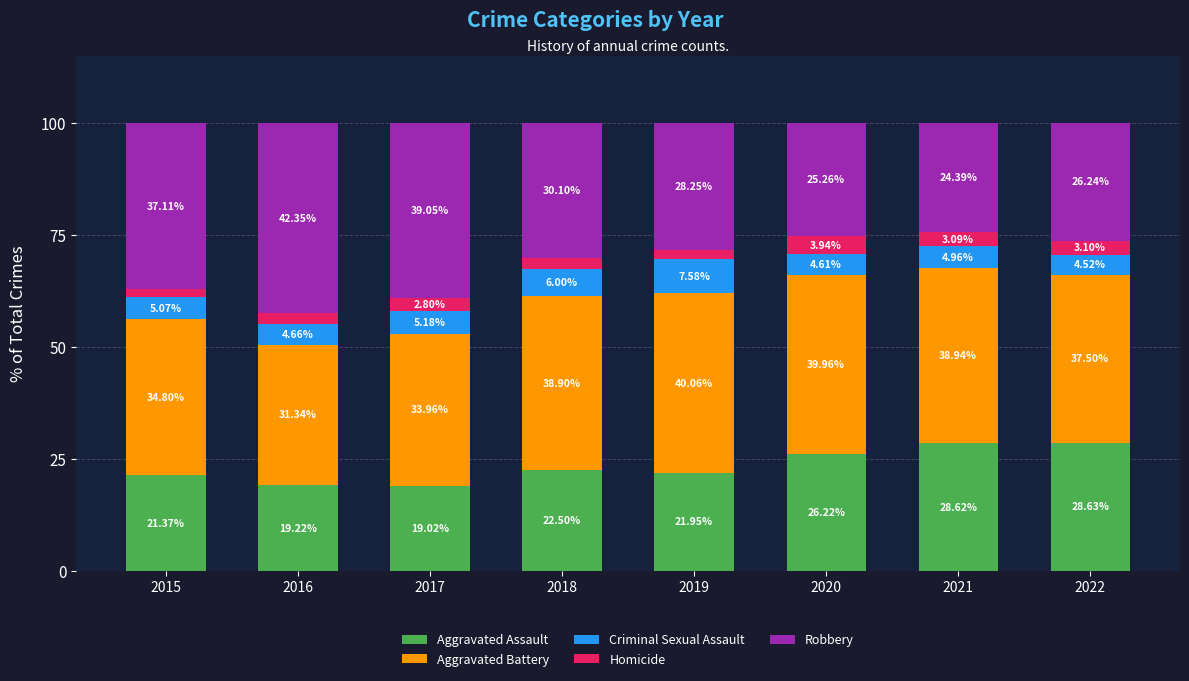

What are all the series names shown in the legend?

Aggravated Assault, Aggravated Battery, Criminal Sexual Assault, Homicide, Robbery